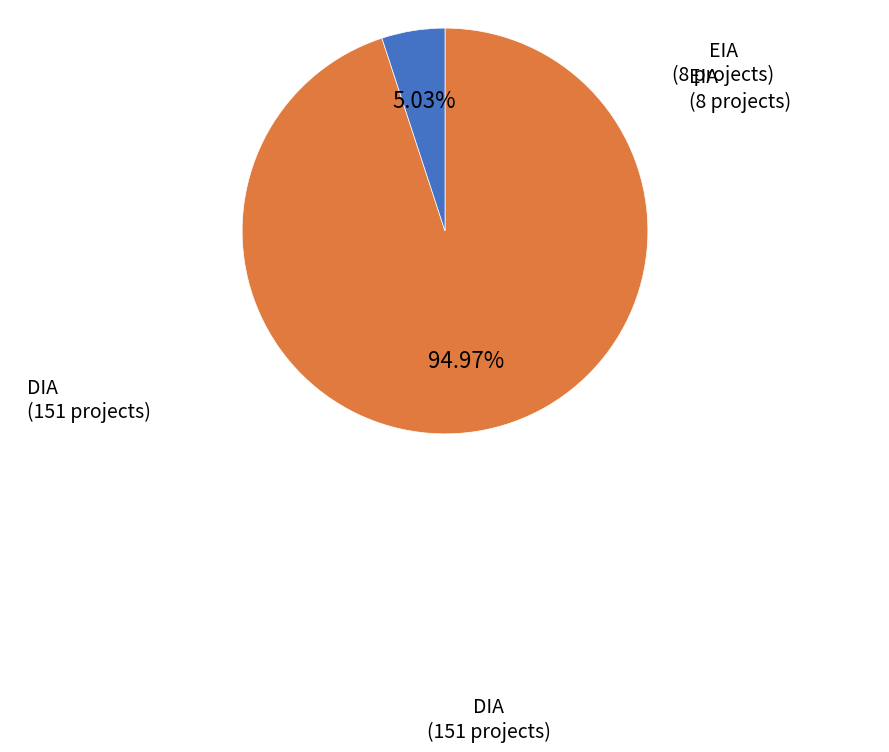

To the nearest percent, what is the difference between the largest and smallest slice percentages?

90%